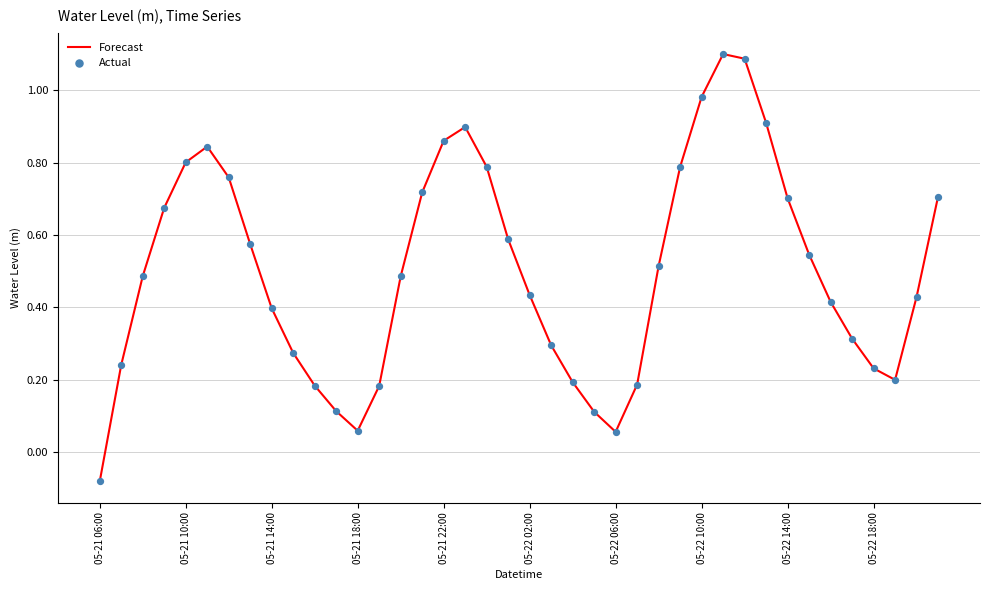

What is the difference between the maximum and minimum values?

1.2